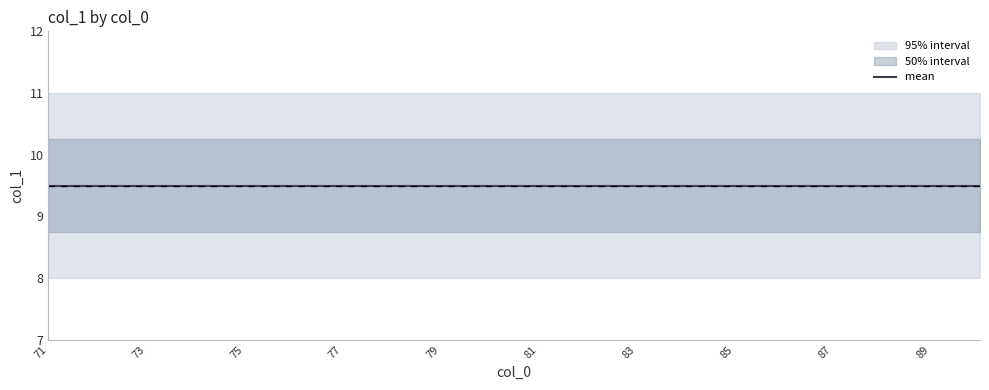

Rank the series at 80 from highest to lowest value.

upper_95, upper_50, mean, lower_50, lower_95